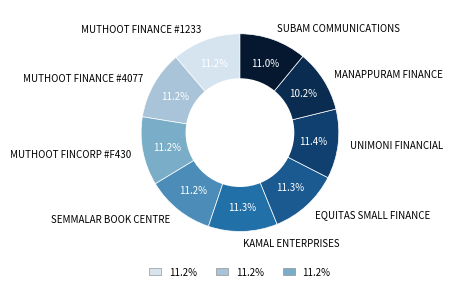

To the nearest percent, what portion does SUBAM COMMUNICATIONS represent?

11%